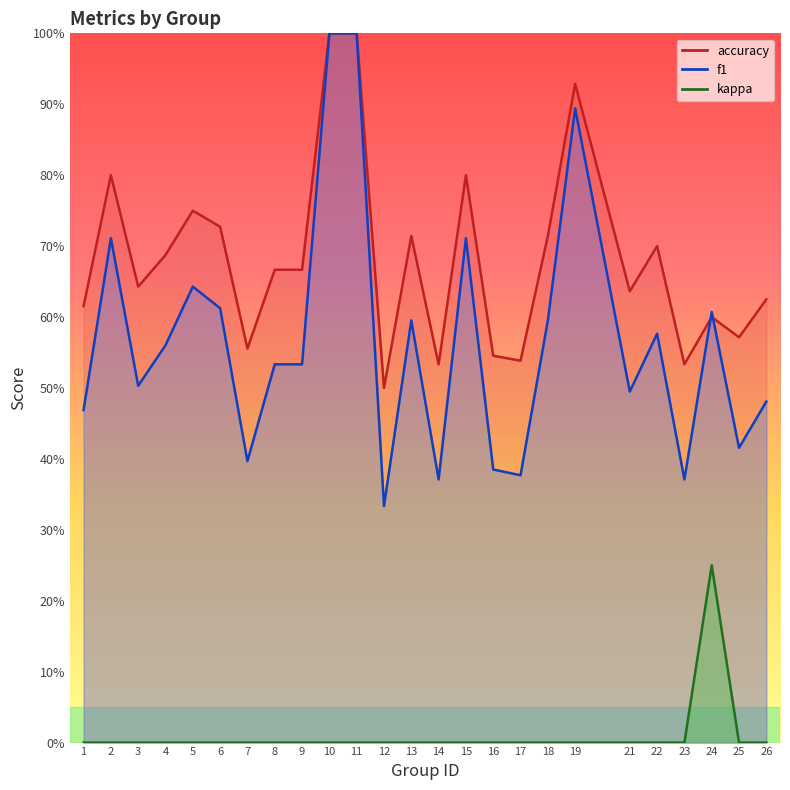

Reading left to right, list all the values displayed in this chart.

f1: 0.5	0.7	0.5	0.6	0.6	0.6	0.4	0.5	0.5	1.0	1.0	0.3	0.6	0.4	0.7	0.4	0.4	0.6	0.9	0.5	0.6	0.4	0.6	0.4	0.5
accuracy: 0.6	0.8	0.6	0.7	0.8	0.7	0.6	0.7	0.7	1.0	1.0	0.5	0.7	0.5	0.8	0.5	0.5	0.7	0.9	0.6	0.7	0.5	0.6	0.6	0.6
kappa: 0.0	0.0	0.0	0.0	0.0	0.0	0.0	0.0	0.0	0.0	0.0	0.0	0.0	0.0	0.0	0.0	0.0	0.0	0.0	0.0	0.0	0.0	0.2	0.0	0.0